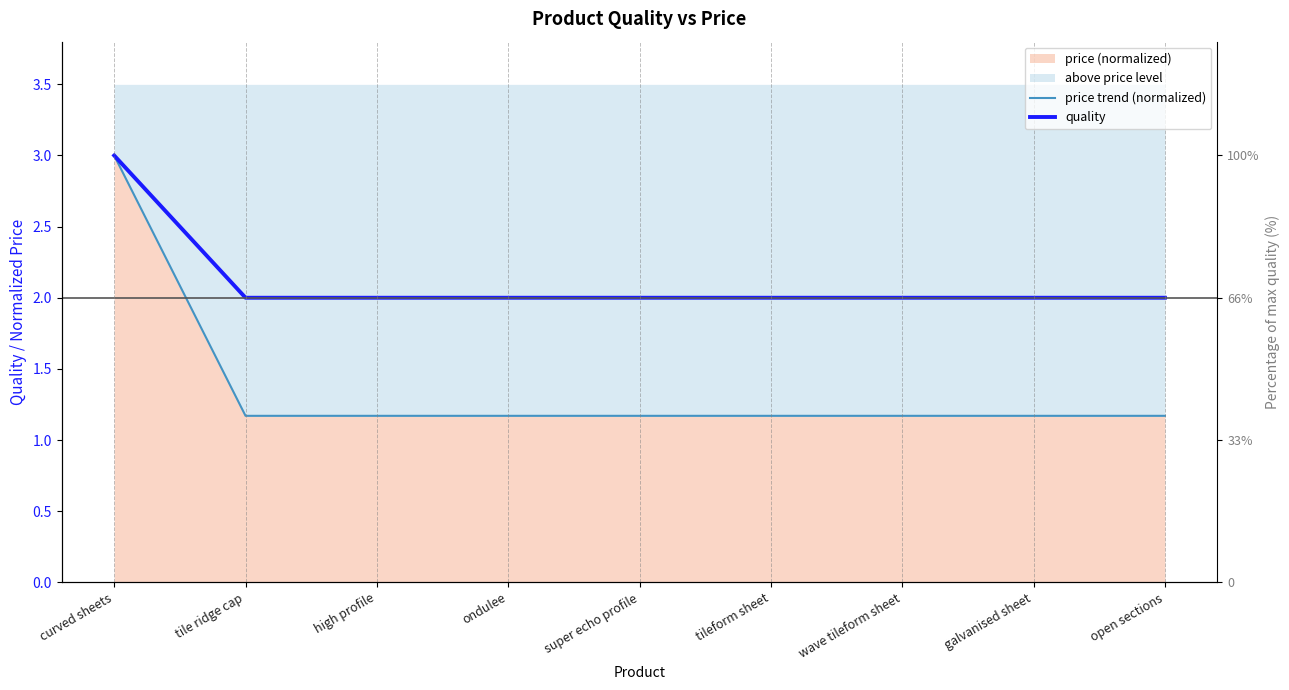

Which category has the lowest value in the quality series?

tile ridge cap